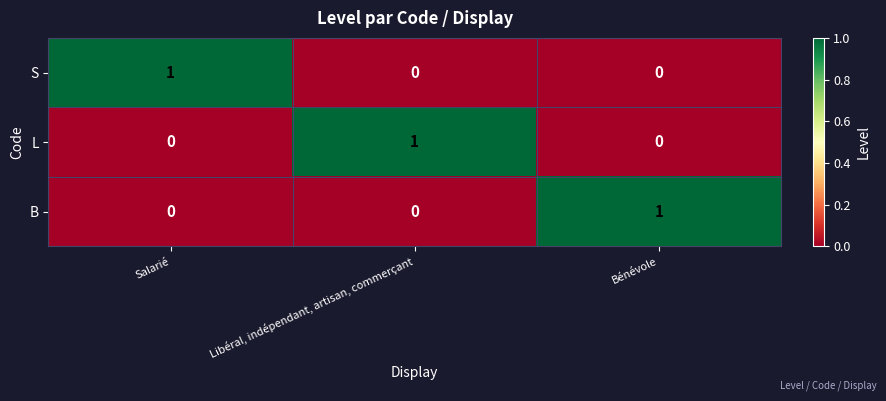

Reading left to right, extract all data points from this chart.

S: Salarié=1	Libéral, indépendant, artisan, commerçant=0	Bénévole=0
L: Salarié=0	Libéral, indépendant, artisan, commerçant=1	Bénévole=0
B: Salarié=0	Libéral, indépendant, artisan, commerçant=0	Bénévole=1